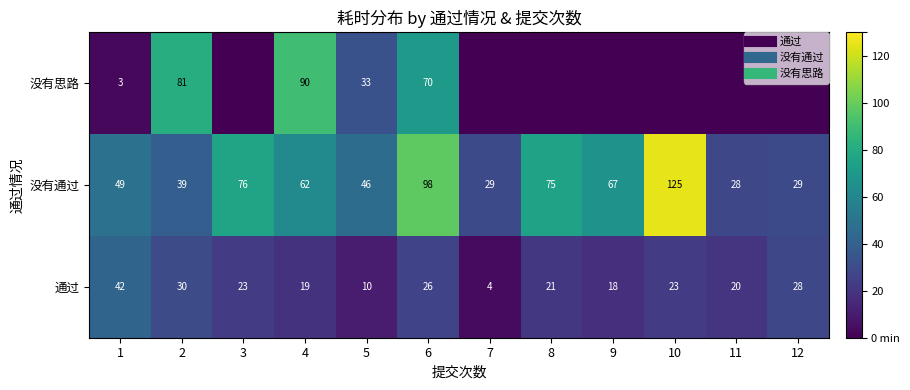

Is it true that 通过 equals 4 at 7?

True